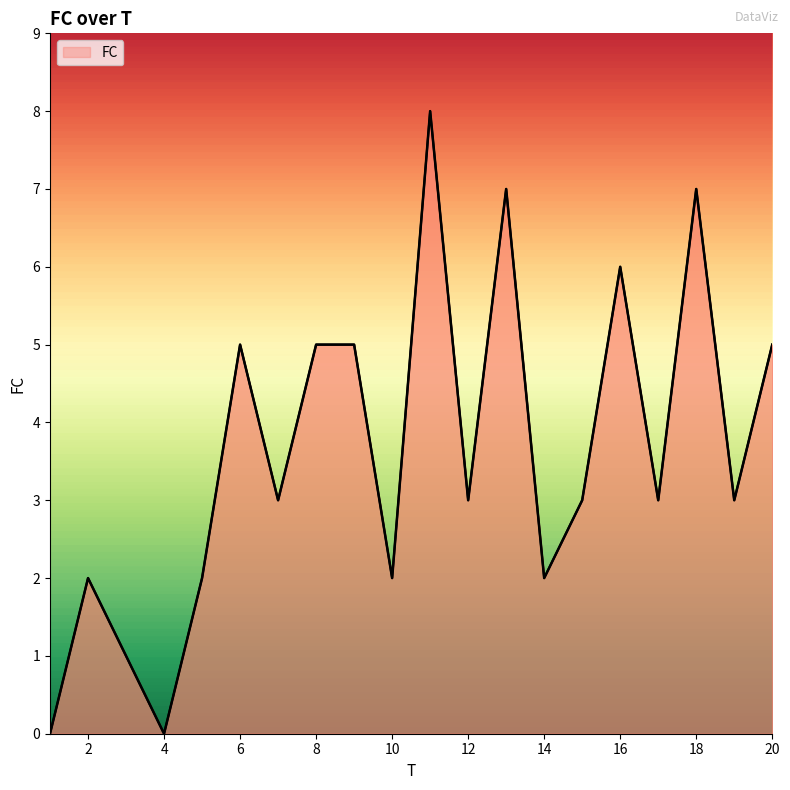

How many lines are shown in the chart?

1